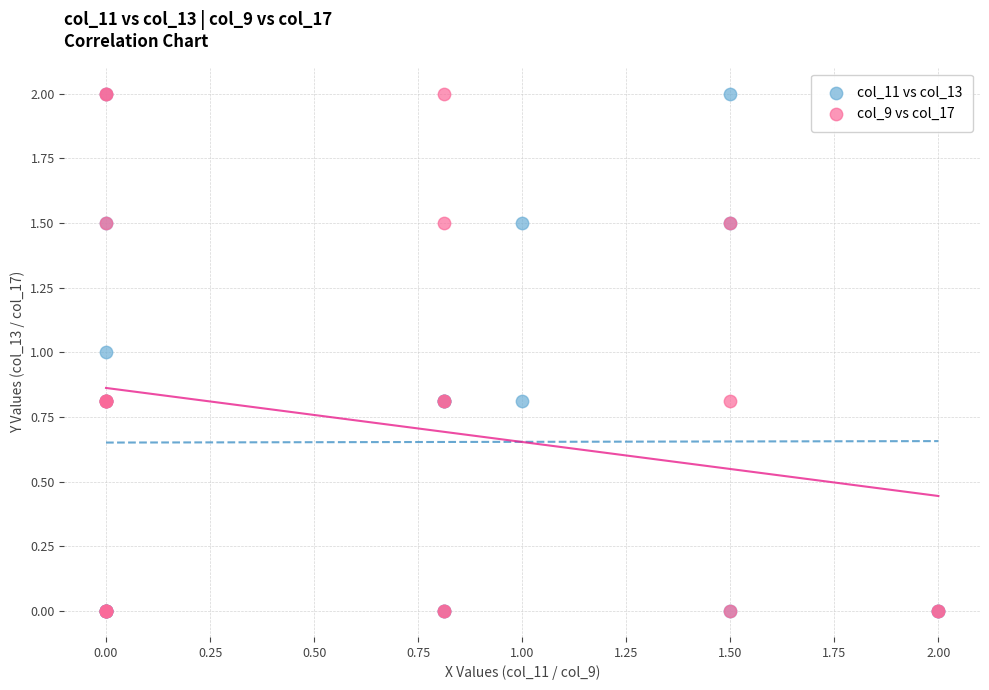

What are all the series names shown in the legend?

col_11 vs col_13, col_9 vs col_17